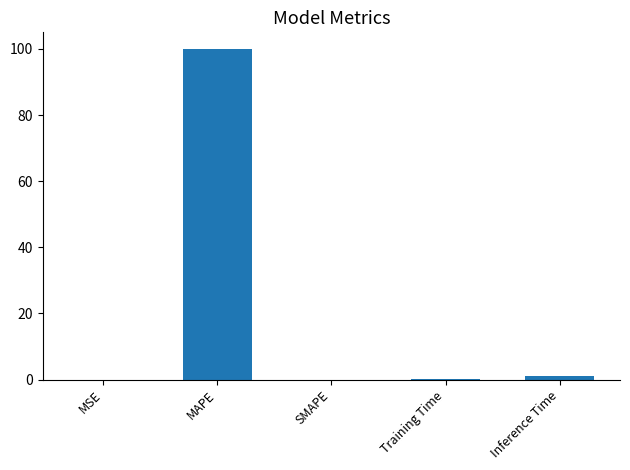

What is the sum of all values?

101.1